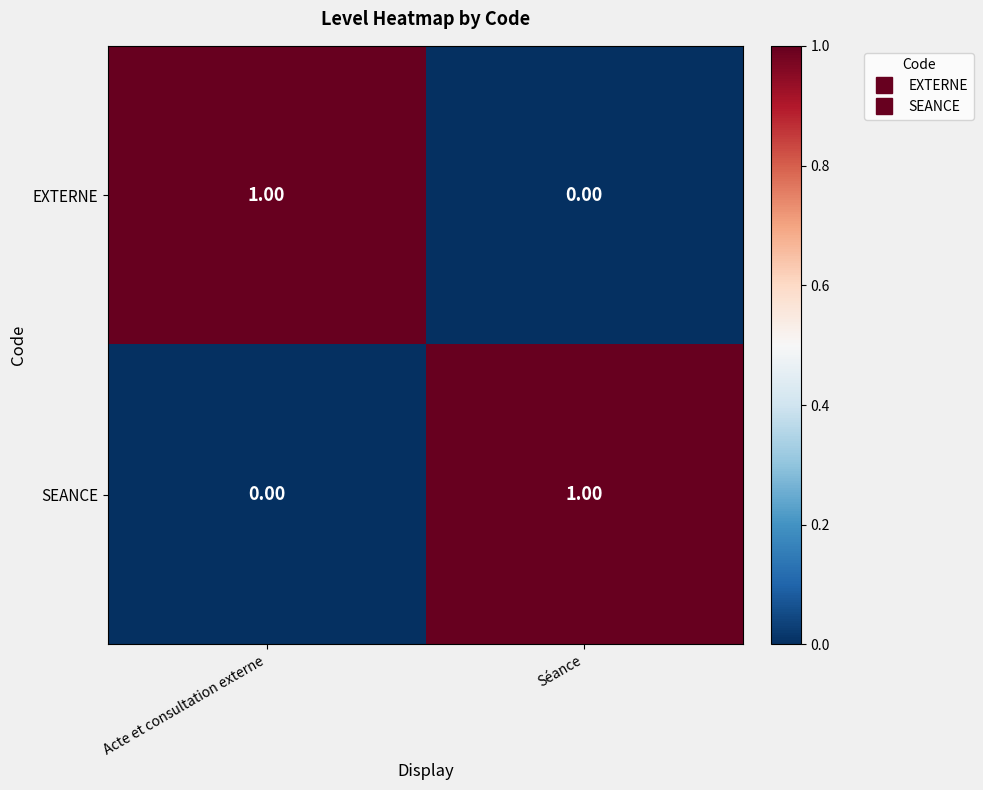

Which category has the highest value in the SEANCE series?

Séance